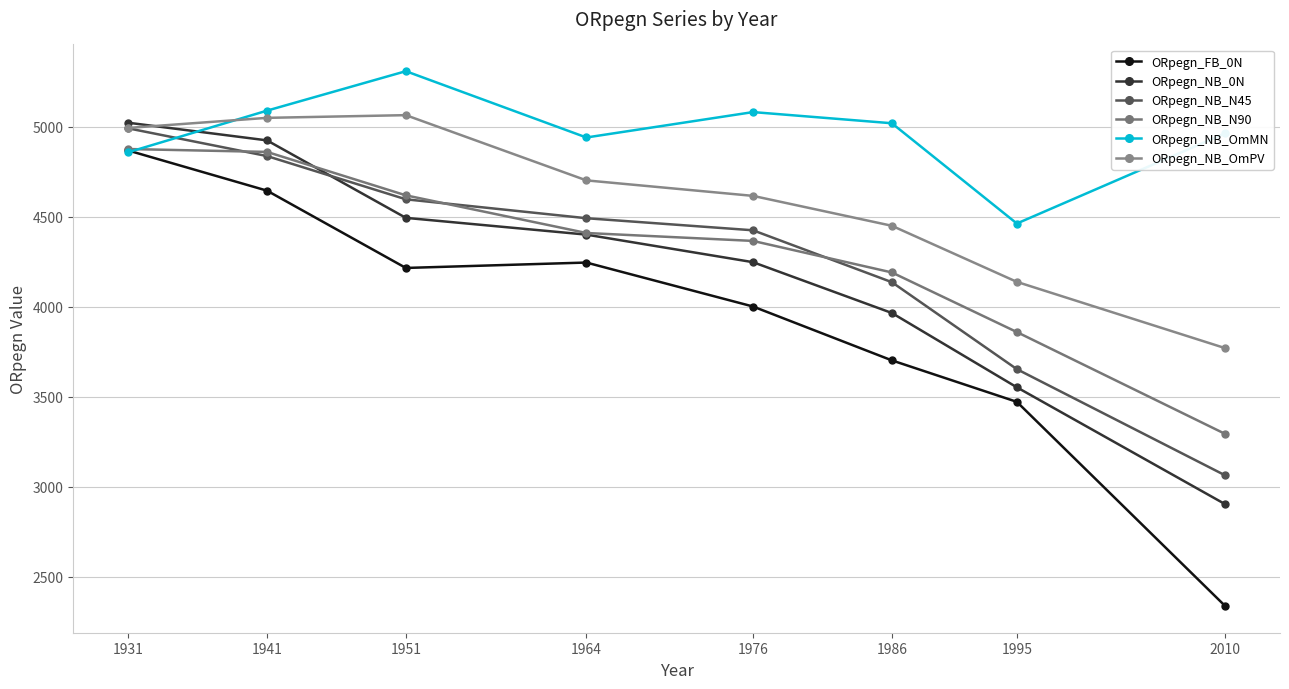

Which category has the lowest value across all series?

2010